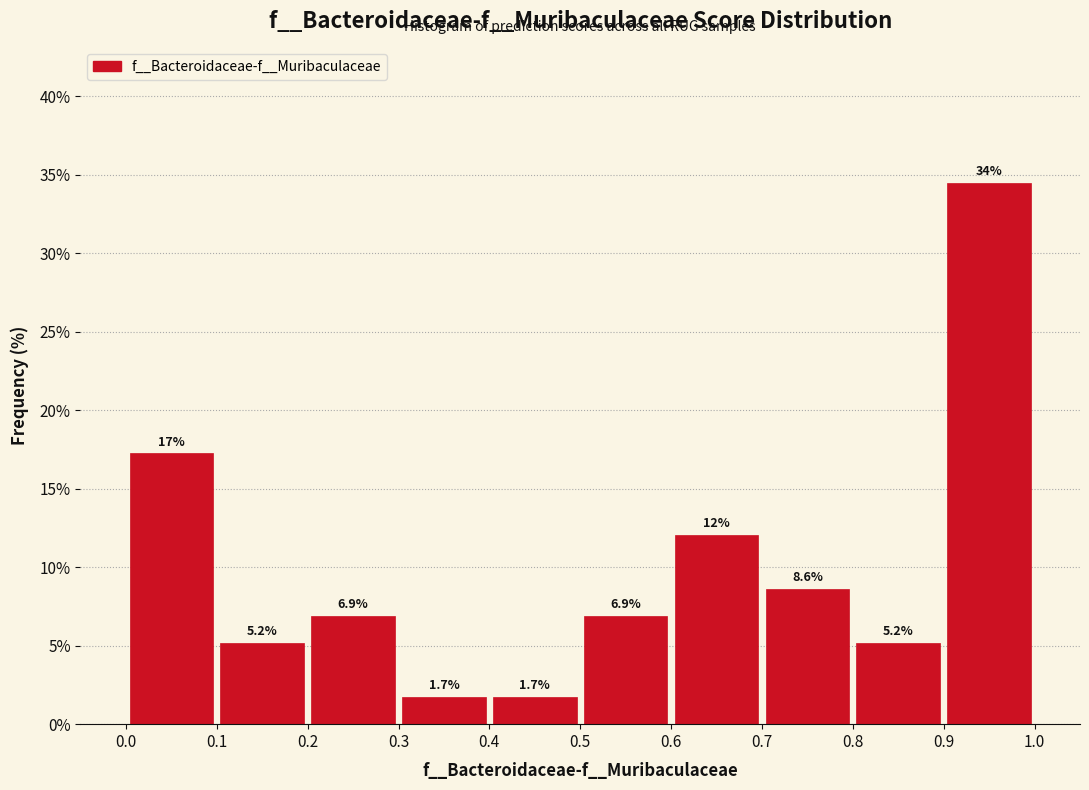

Over which range of the x-axis is the bar tallest?

0.9 to 1.0